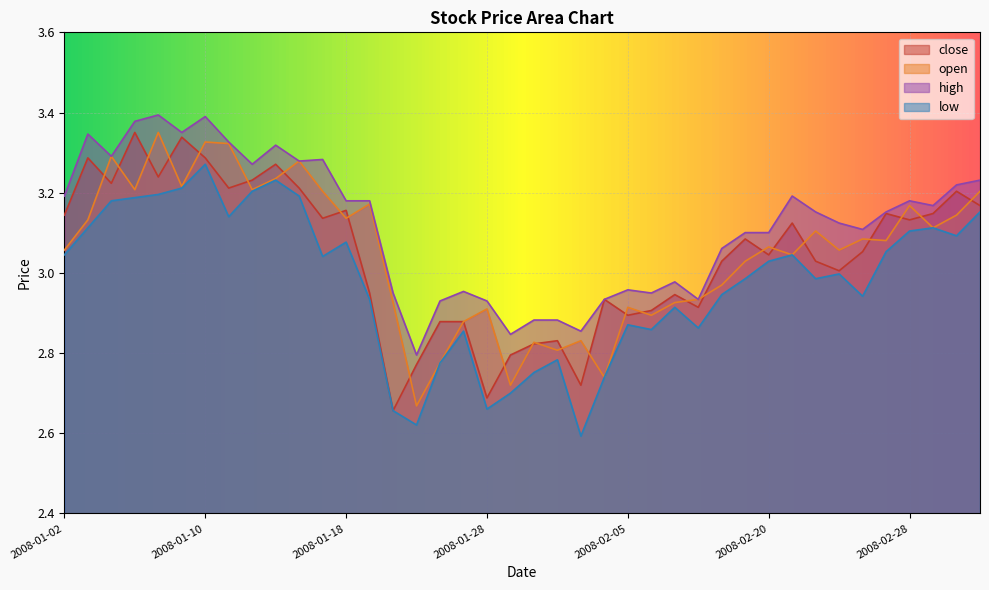

True or false: open has a value of 4.4 at 2008-01-04.

False